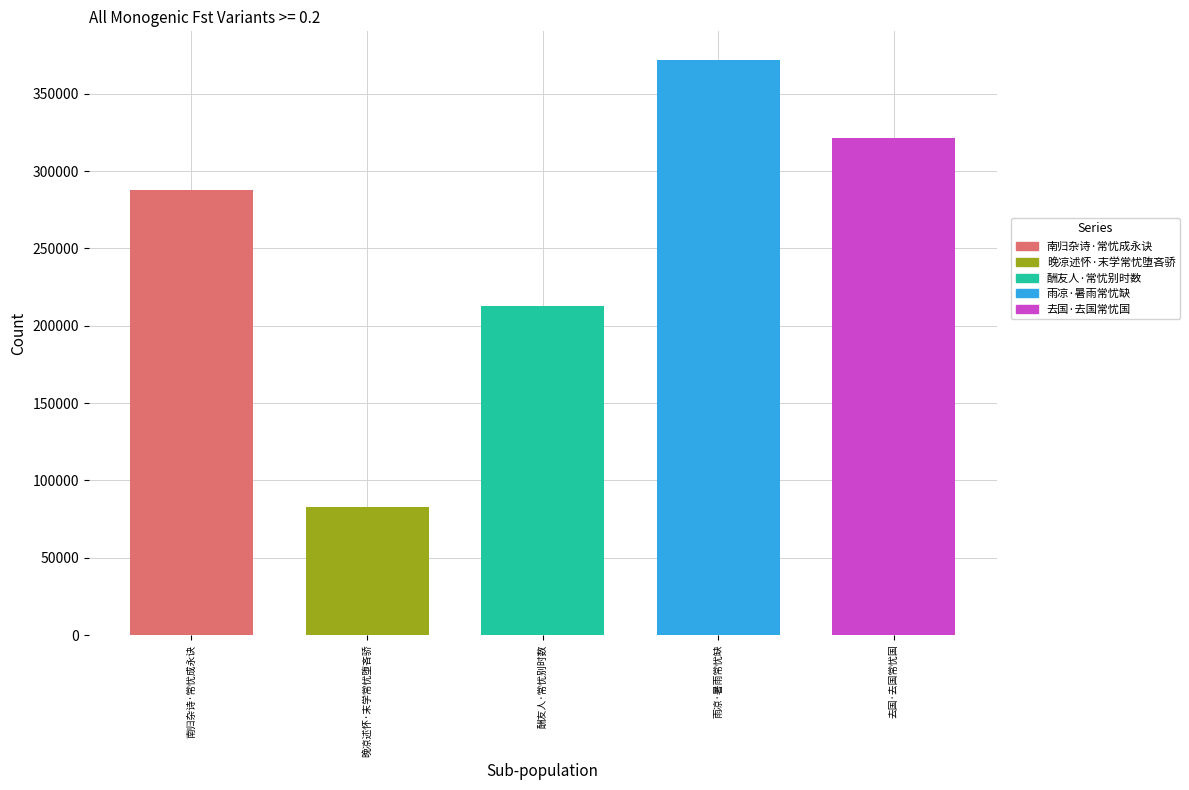

What is the change in value from 晚凉述怀·末学常忧堕吝骄 to 雨凉·暑雨常忧缺?

+289055